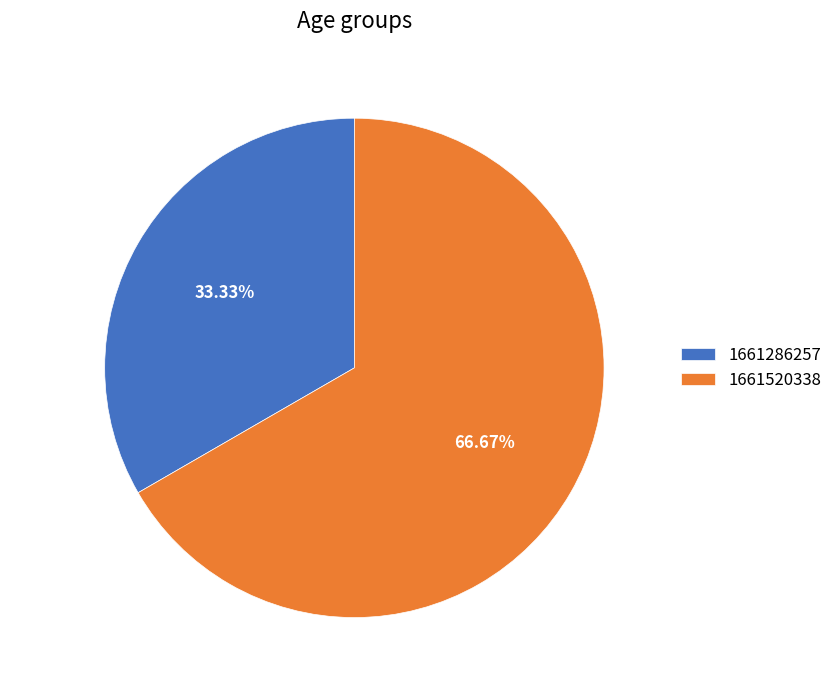

Count the number of slices in the pie.

2